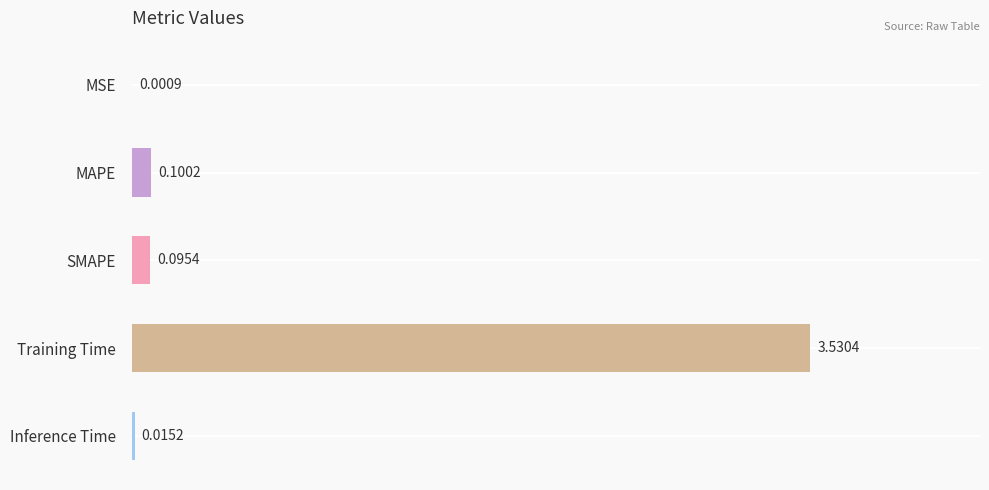

Which category has the highest value across all series?

Training Time